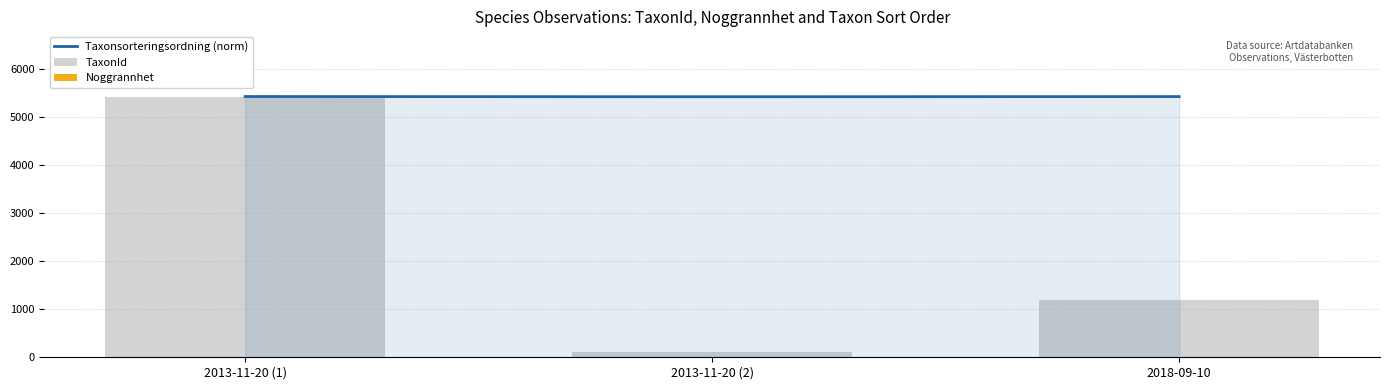

Count the Noggrannhet values in the range 5 to 10.

3